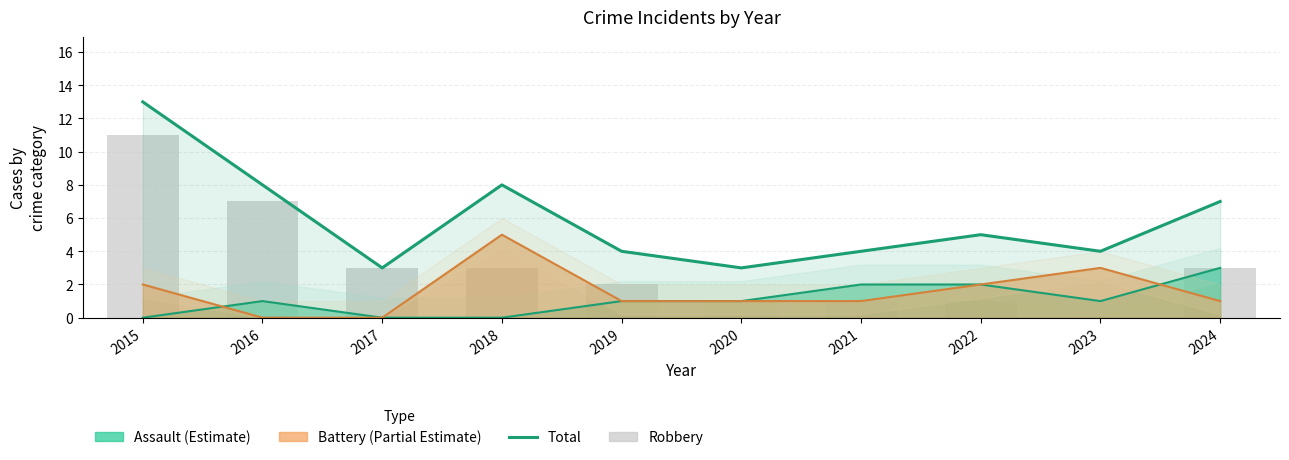

True or false: Aggravated Battery has a value of 1 at 2019.

True